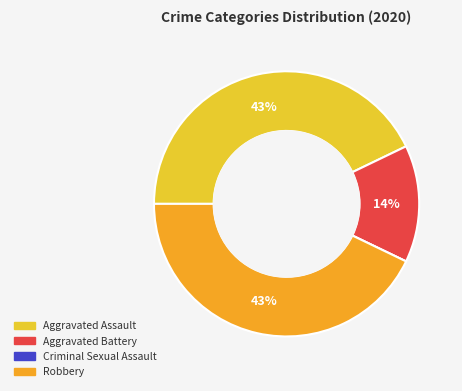

Approximately how many times larger is the value at Aggravated Battery compared to Aggravated Assault?

0.3